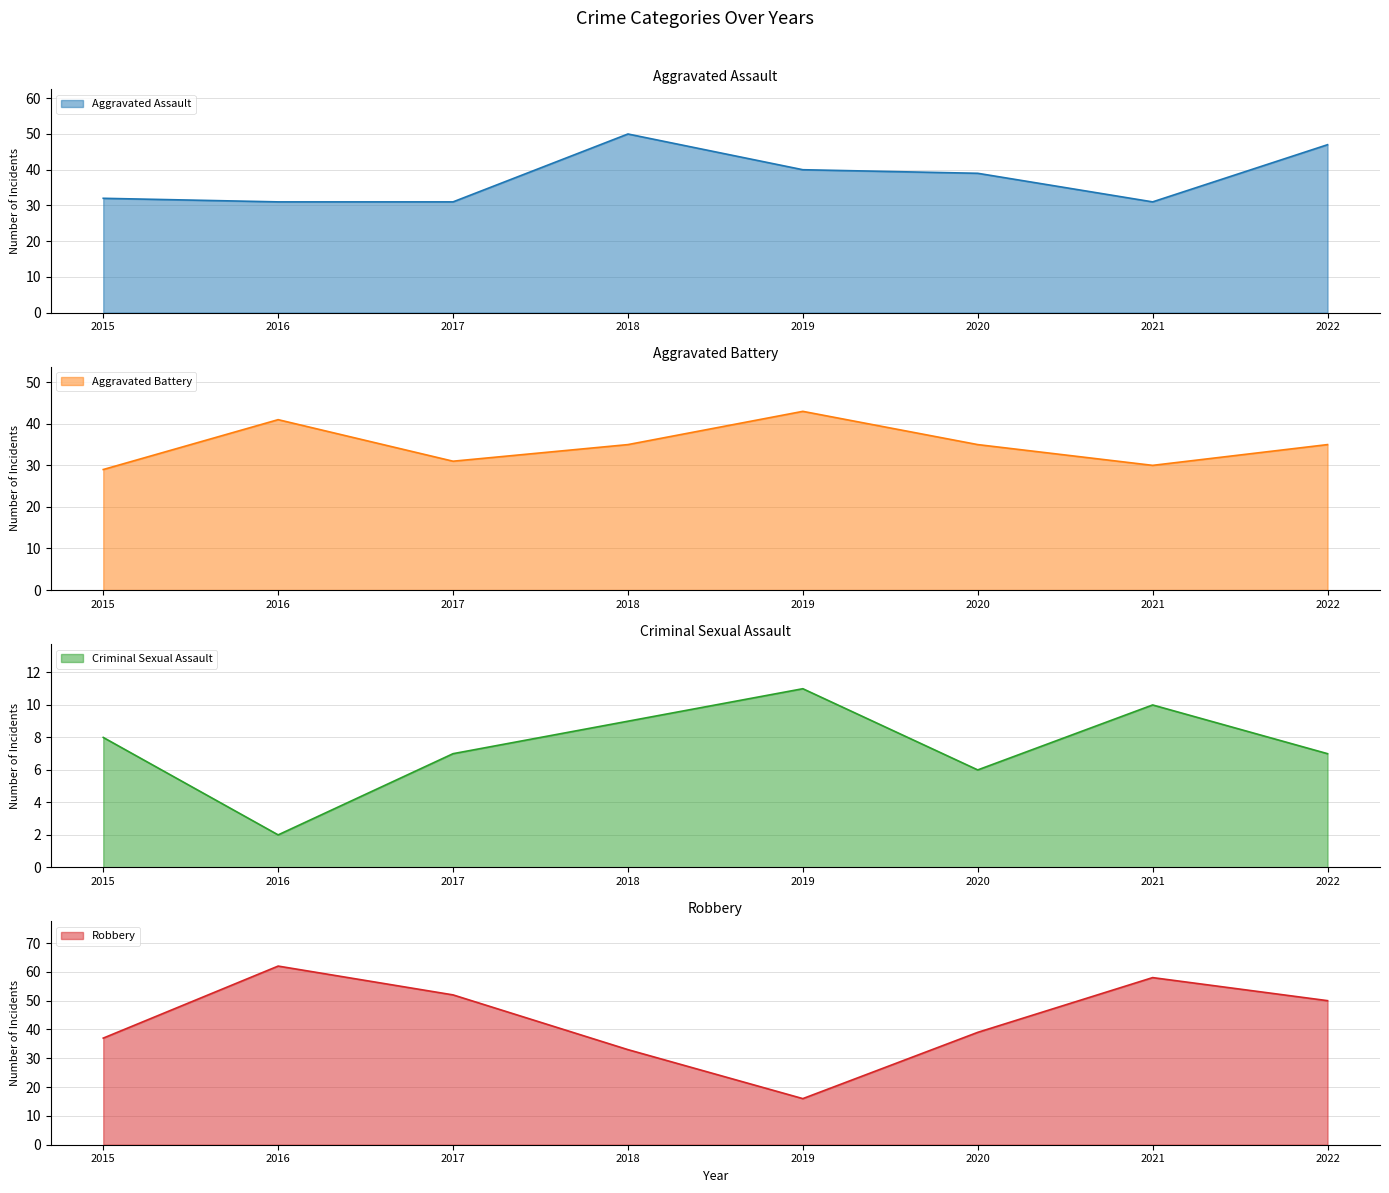

Where is the first local minimum for Robbery?

2019